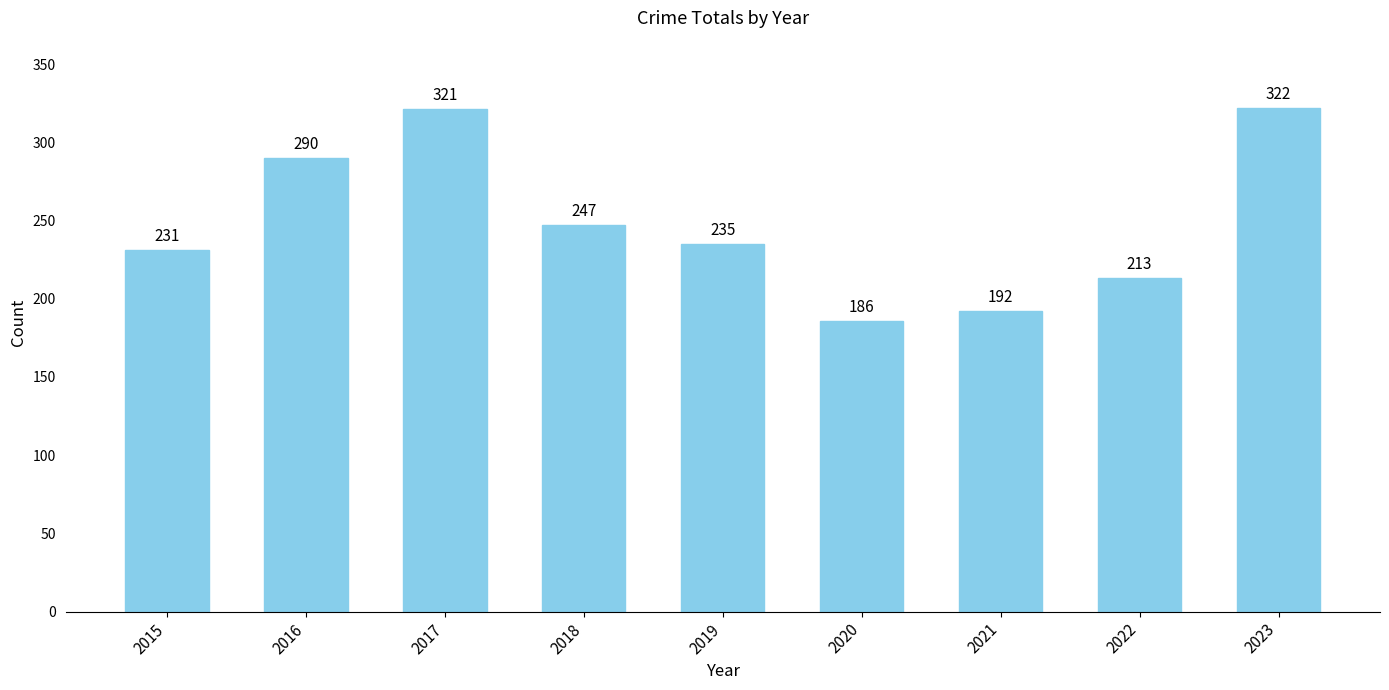

How many values are below 235?

4